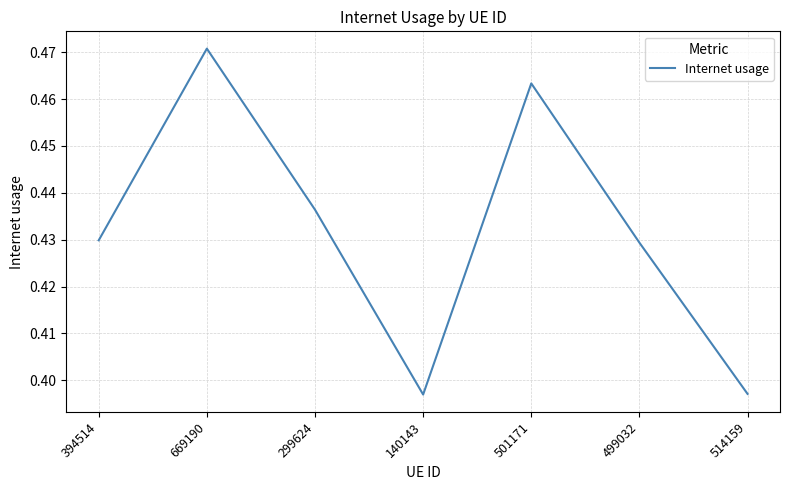

How many values are between 0 and 1?

7